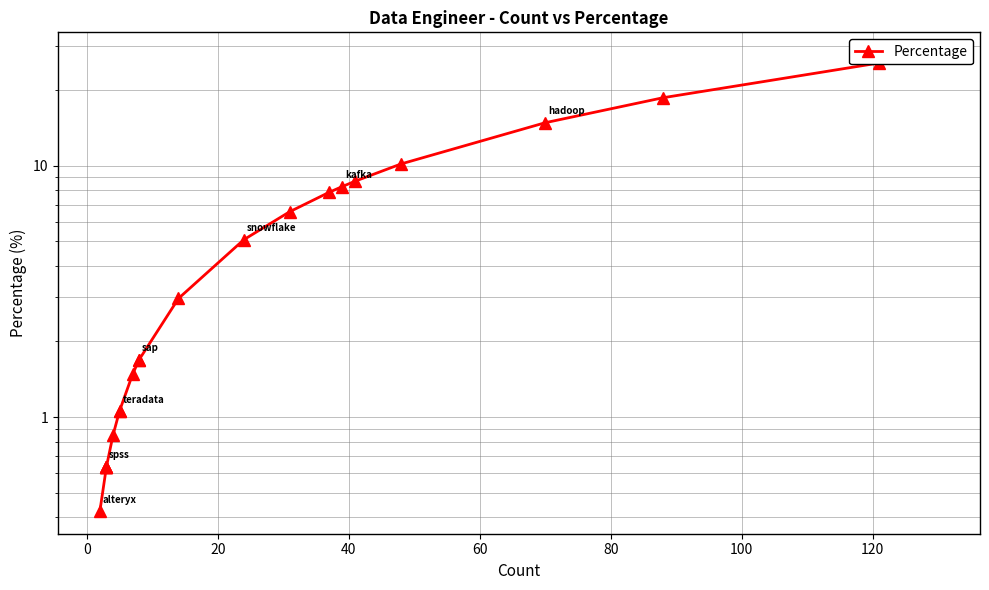

Is this an area chart (filled region under the line)?

No